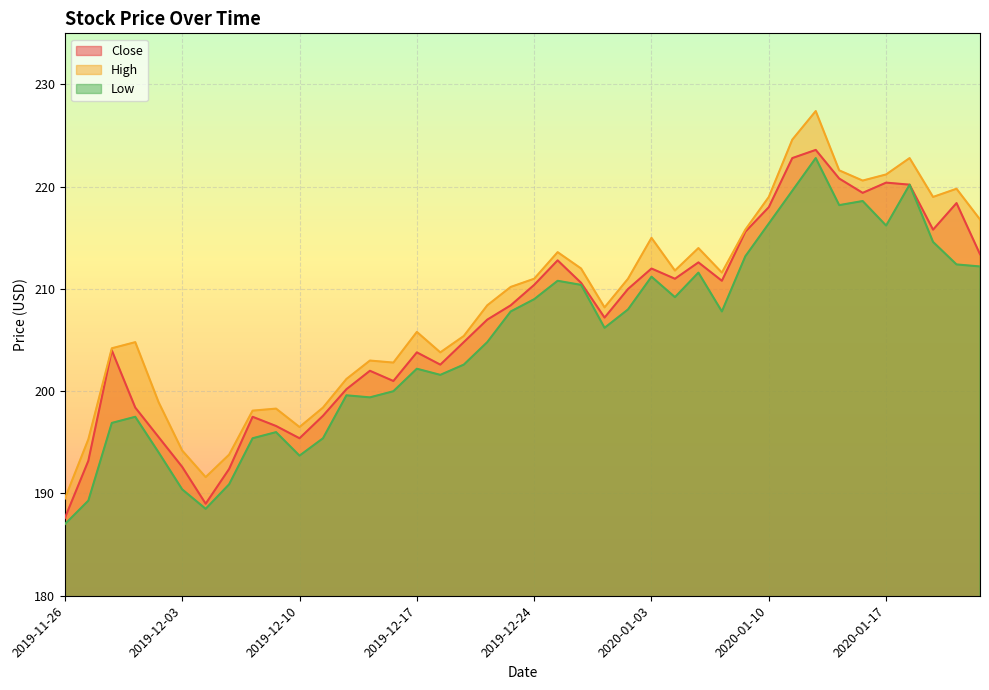

Is the value of High at 2020-01-16 greater than the value of Low at 2020-01-13?

Yes